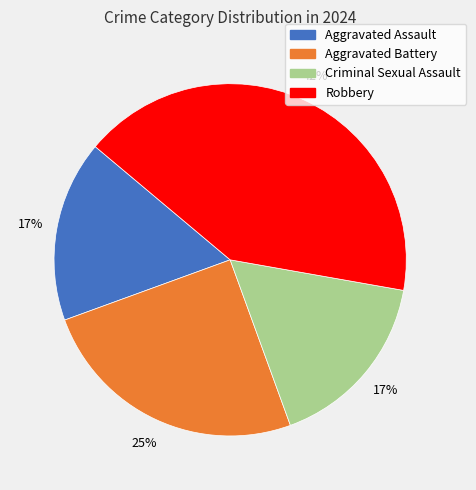

Count the number of slices in the pie.

4